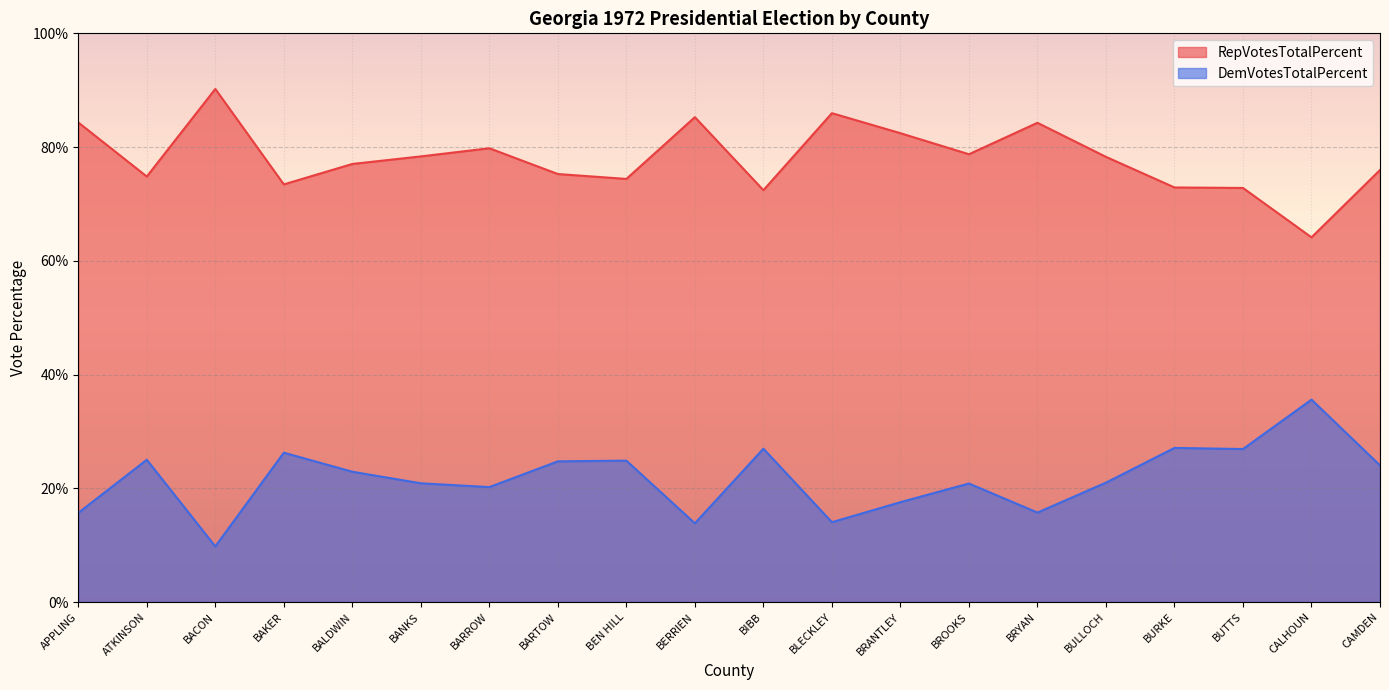

At which category does RepVotesTotalPercent reach its first local peak?

BACON